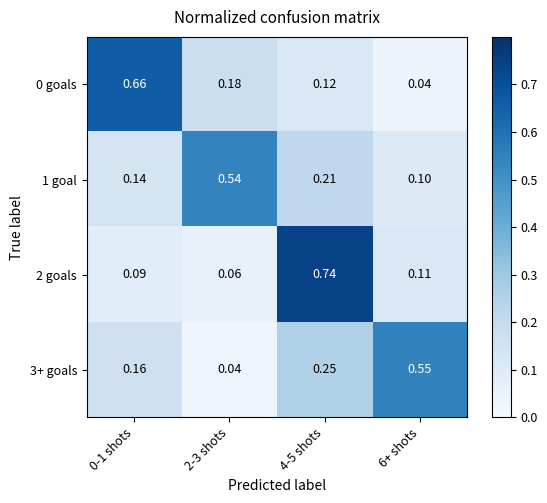

At how many categories does at least one series exceed 0?

4